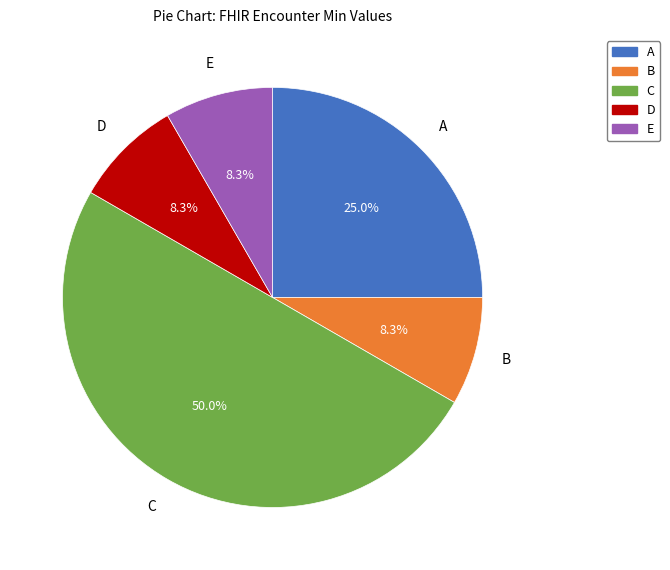

What is the majority slice?

C